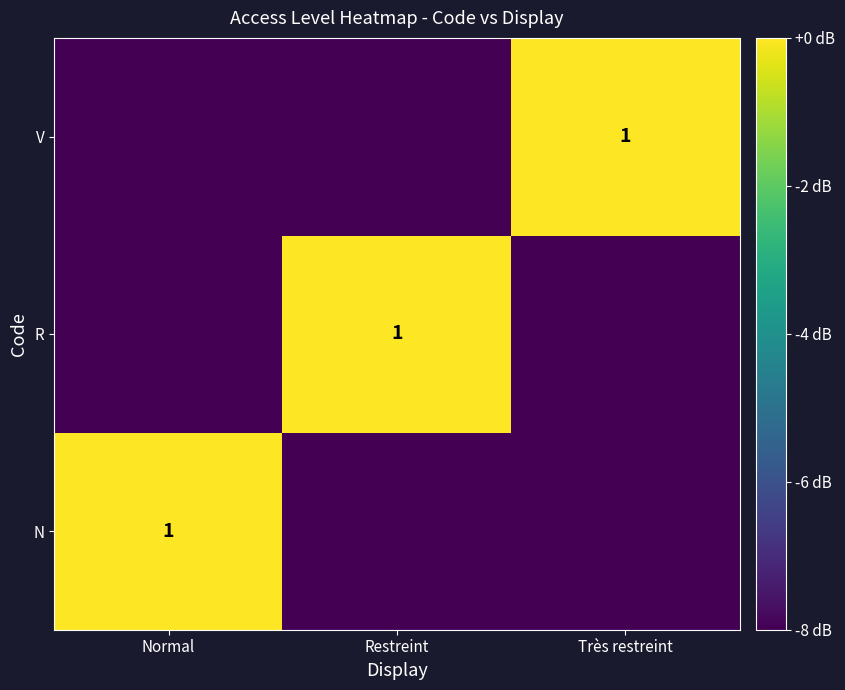

The V series shows 1 at Très restreint. True or false?

True